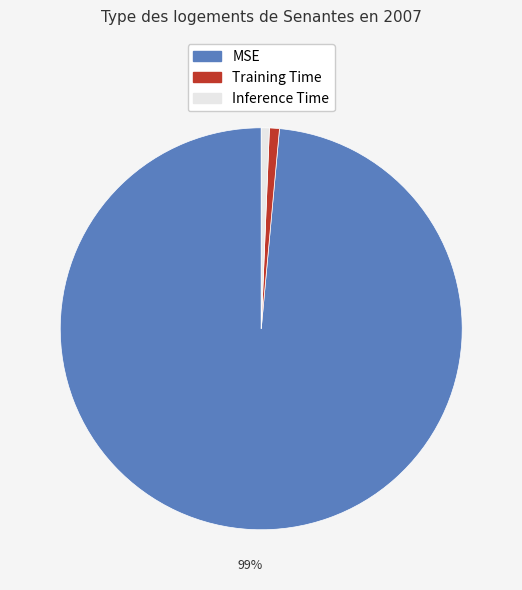

What is the change in value from MSE to Inference Time?

-0.3